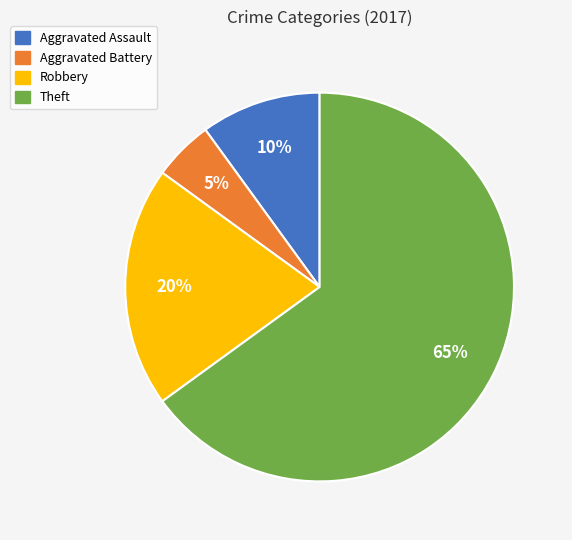

Which slice is the largest?

Theft